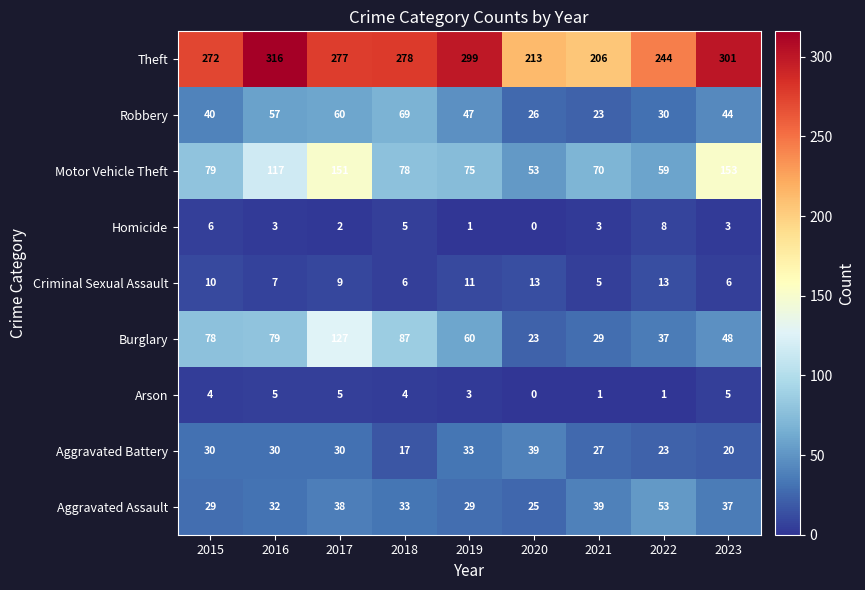

What is the difference between the highest and lowest values at 2022?

243